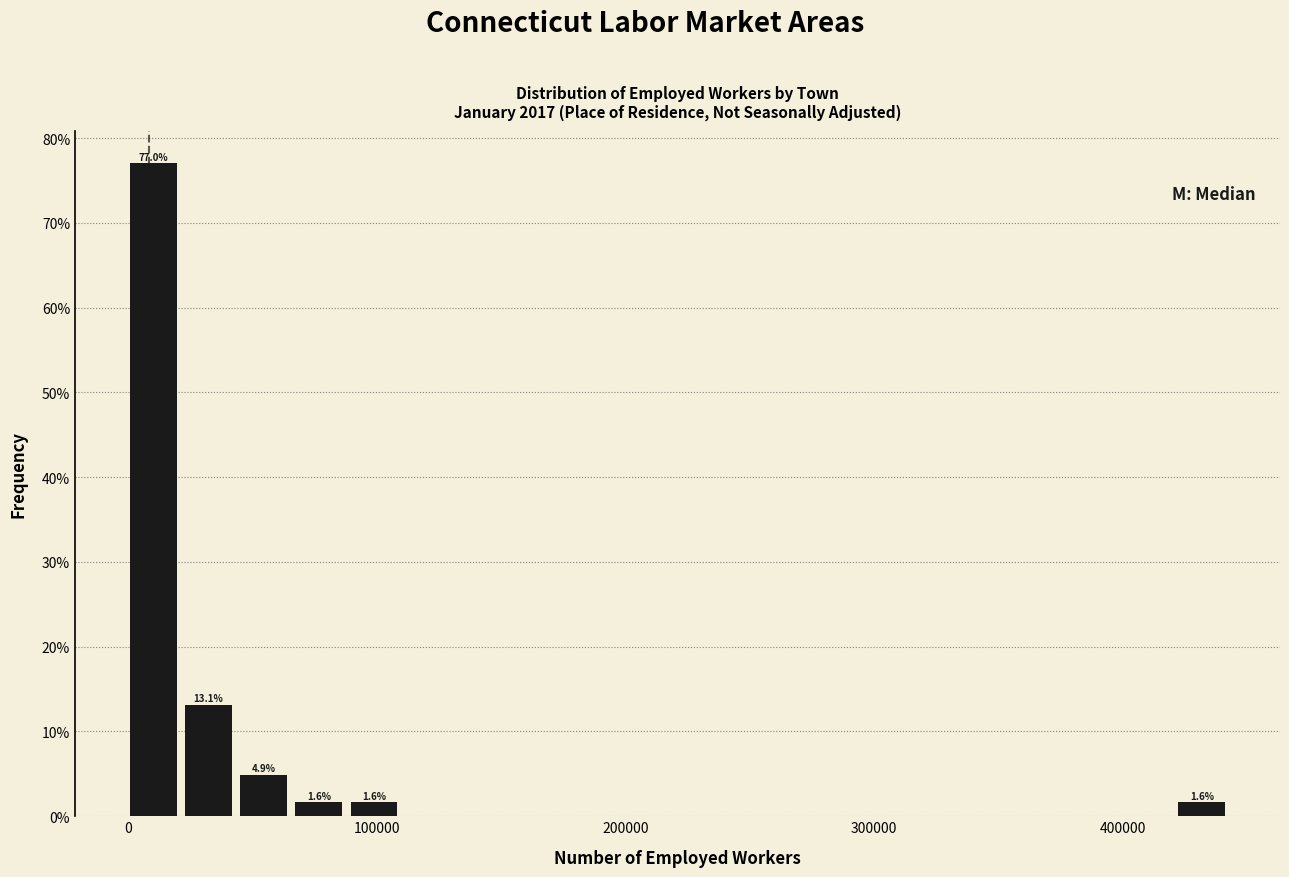

Read against the x-axis, roughly where is the centre of the tallest bar?

10000